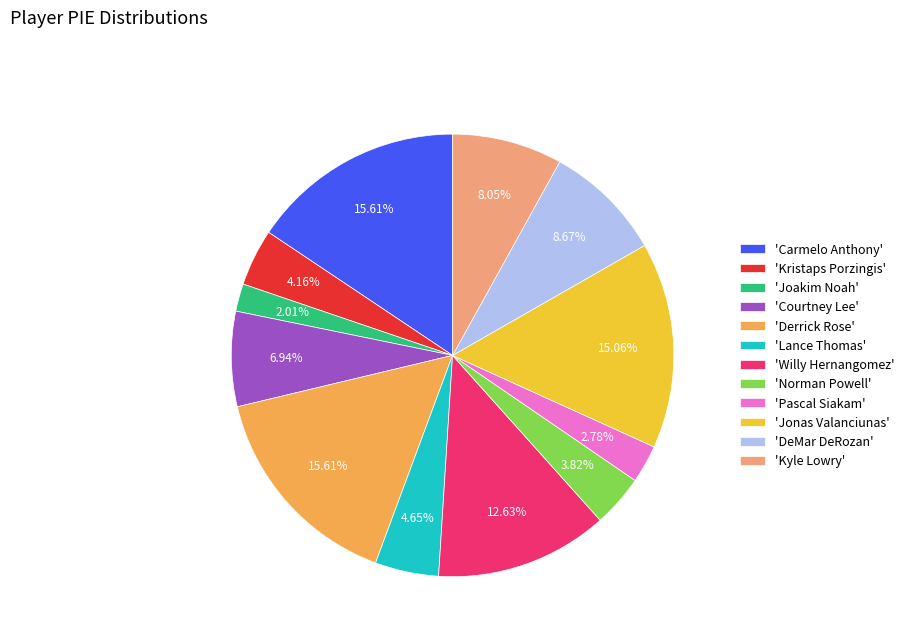

To the nearest percent, what is the difference between the largest and smallest slice percentages?

14%